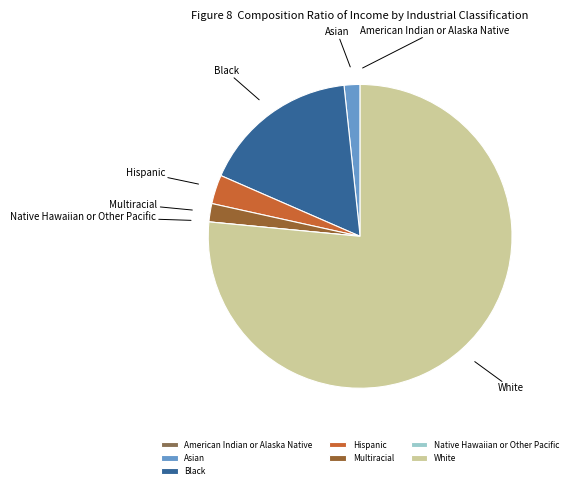

What is the largest slice in the pie chart?

White